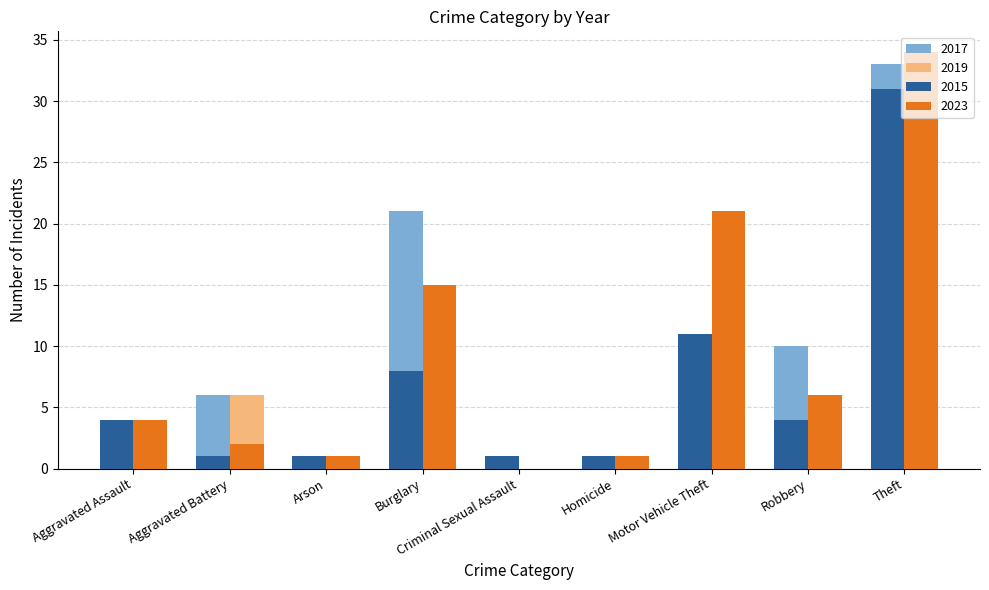

Is the value of 2015 at Aggravated Battery greater than the value of 2023 at Robbery?

No